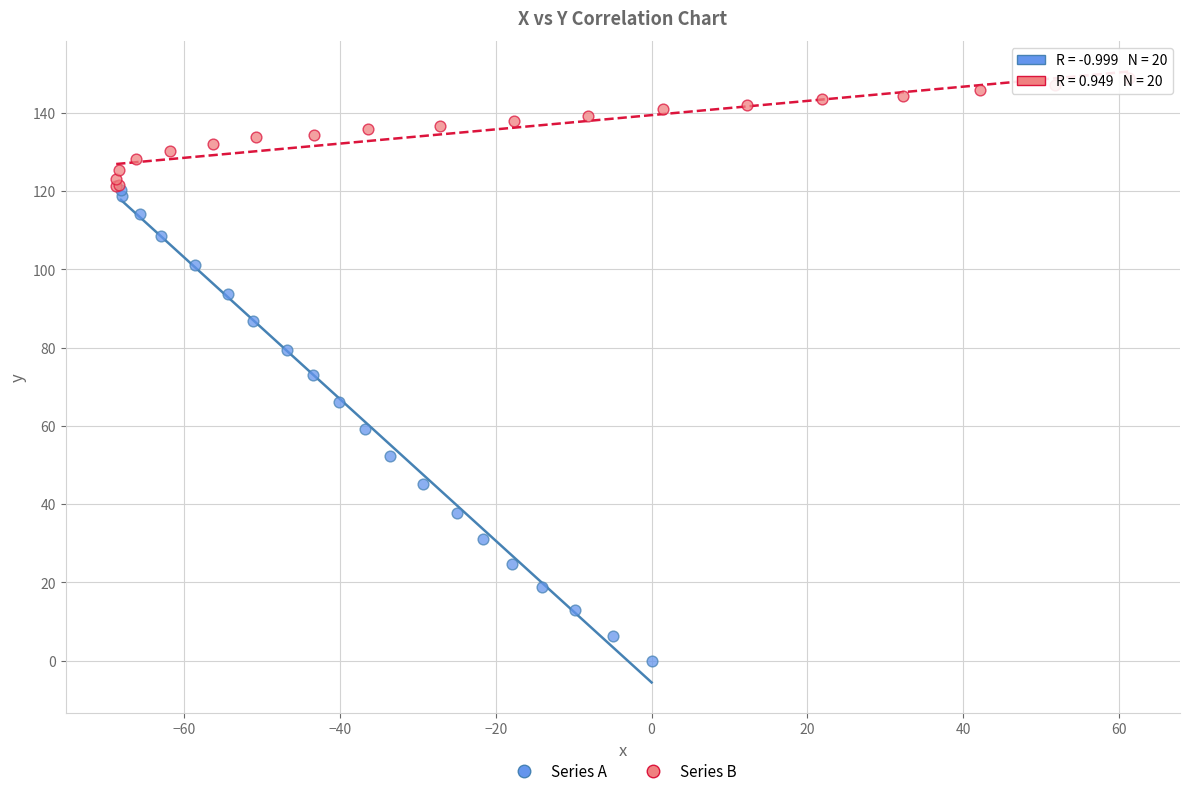

Which series reaches the maximum Y coordinate?

Series B